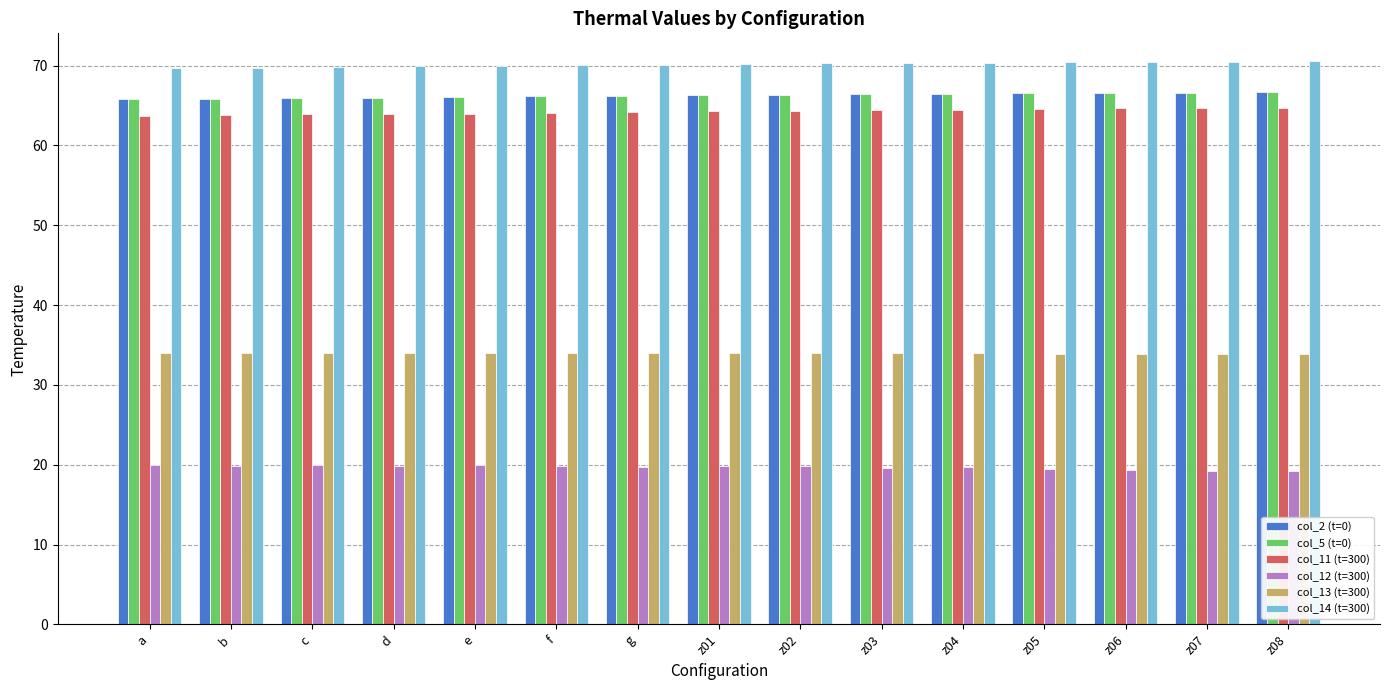

What are all the series names shown in the legend?

col_2 (t=0), col_5 (t=0), col_11 (t=300), col_12 (t=300), col_13 (t=300), col_14 (t=300)